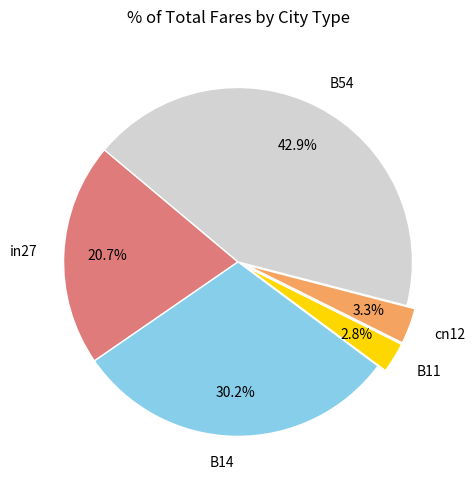

What is the smallest slice in the pie chart?

B11